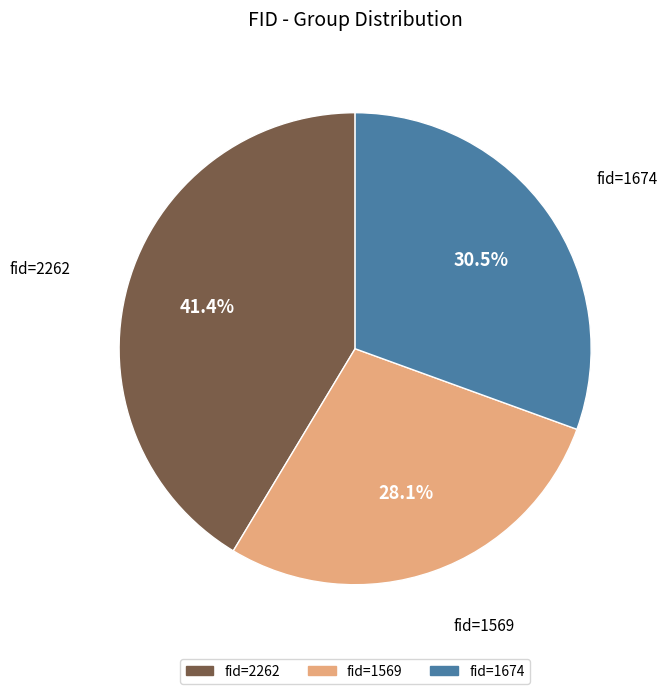

Is there a majority slice in this chart?

No